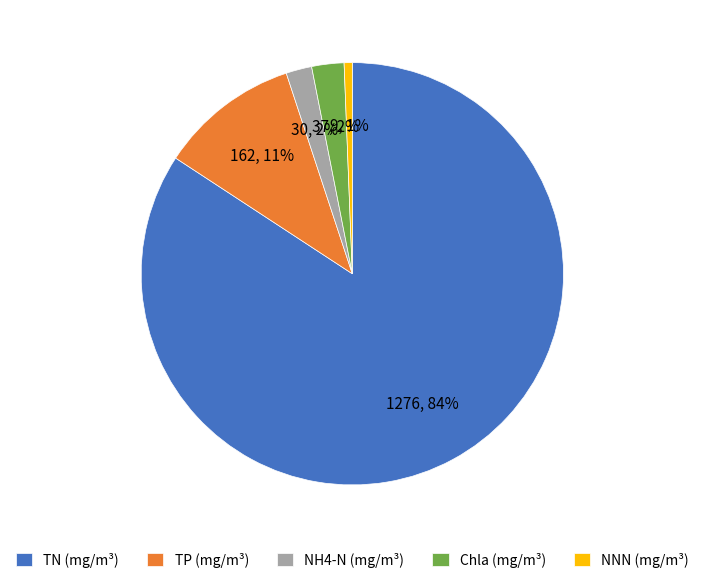

How many slices are in this pie chart?

5